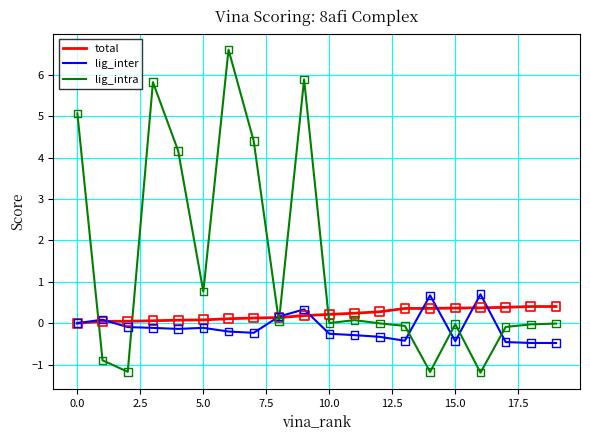

Which series has the largest total across all categories?

lig_intra